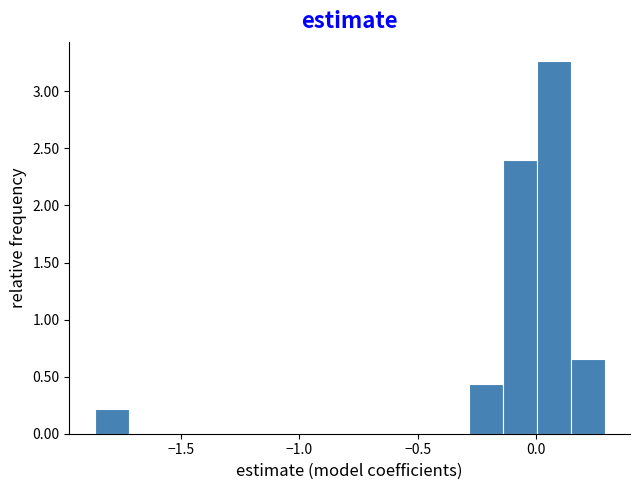

Around what value on the x-axis is the tallest bar? Give the approximate position of its centre, as read against the axis.

0.05